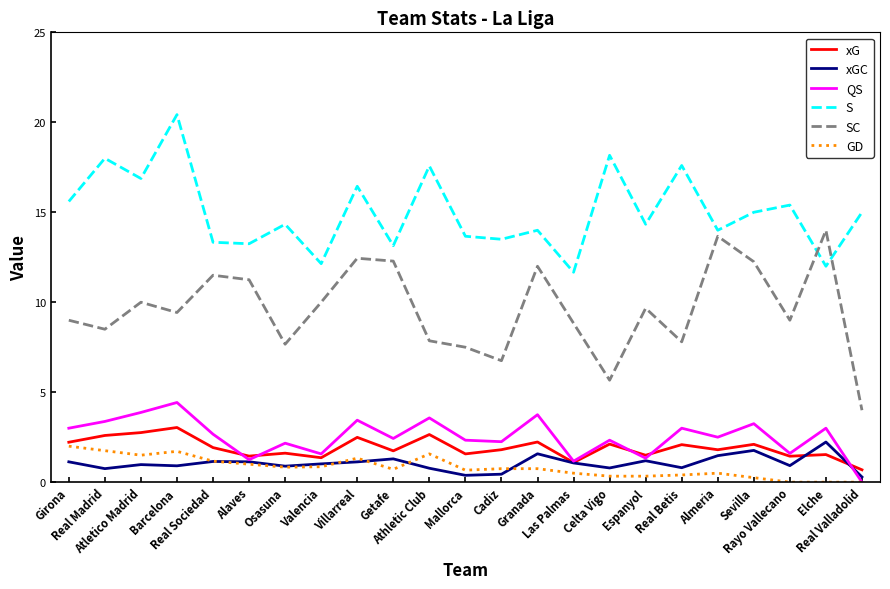

What is the sum of the xG values at Athletic Club and Mallorca?

4.2